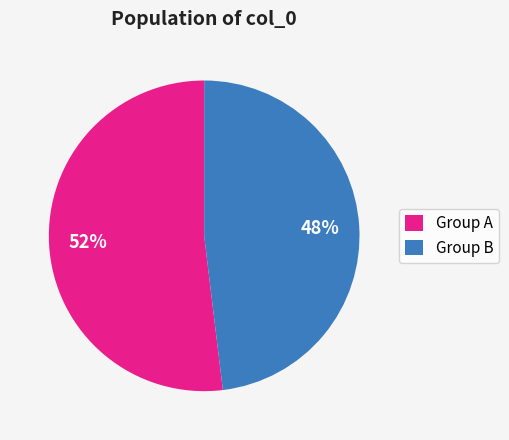

To the nearest percent, what is the difference between the Group A and Group B slice percentages?

4%